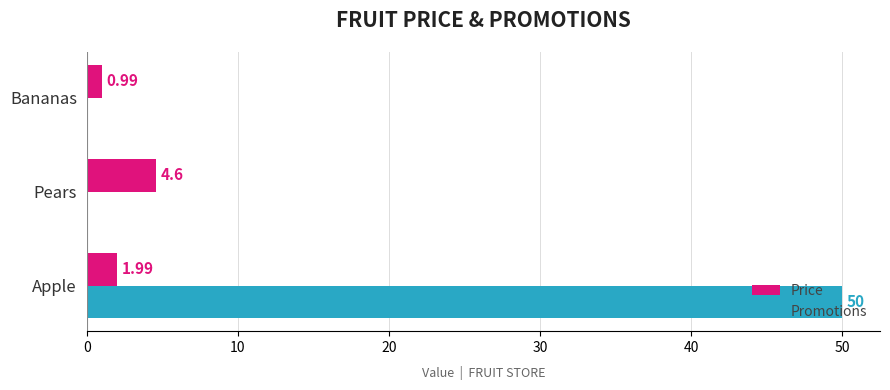

Which series has the largest total across all categories?

Promotions